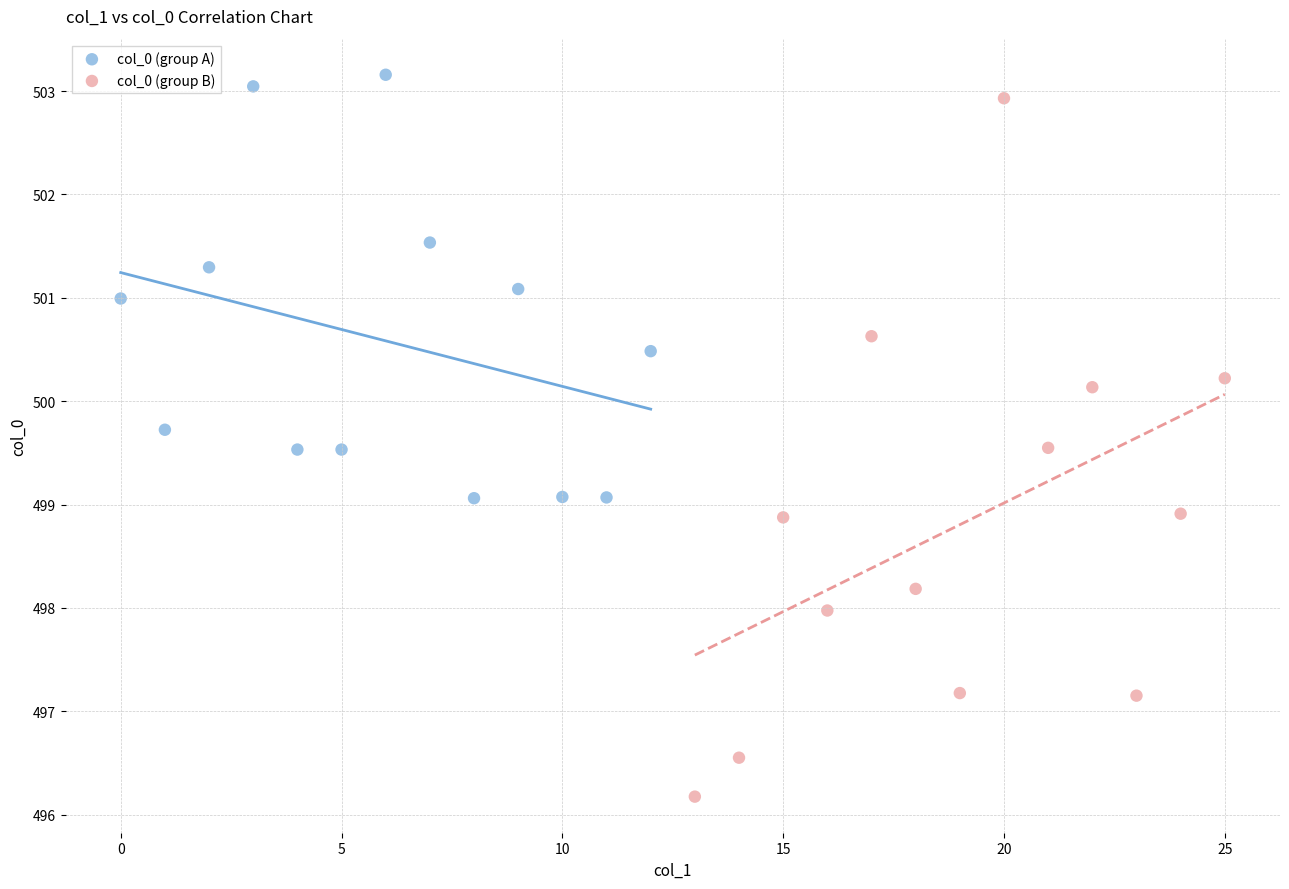

Which series has the largest Y range (max minus min)?

col_0 (group B)